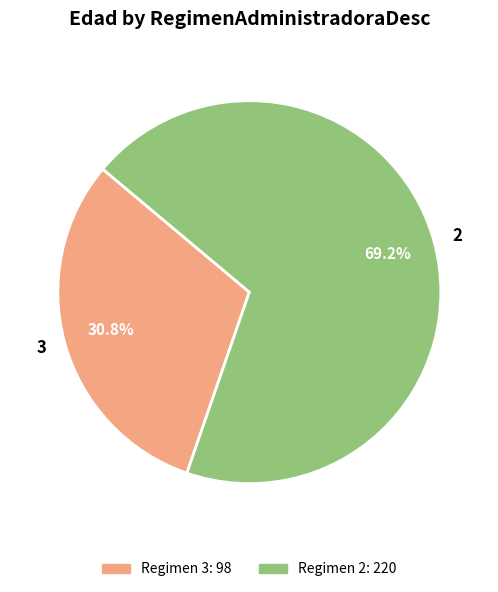

What is the smallest slice in the pie chart?

3